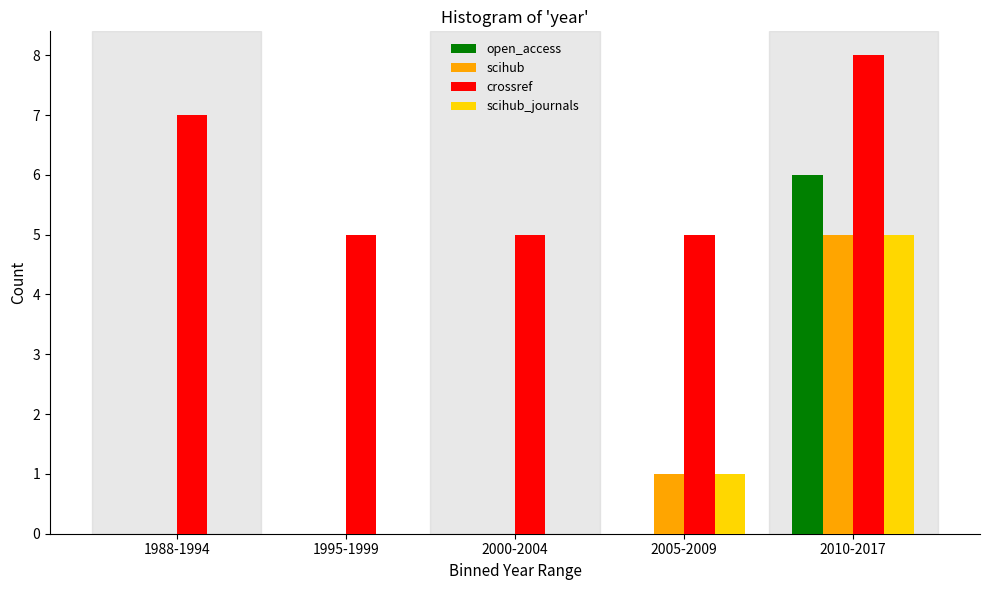

Reading right to left, list all the values displayed in this chart.

open_access: 2010-2017=6	2005-2009=0	2000-2004=0	1995-1999=0	1988-1994=0
scihub: 2010-2017=5	2005-2009=1	2000-2004=0	1995-1999=0	1988-1994=0
crossref: 2010-2017=8	2005-2009=5	2000-2004=5	1995-1999=5	1988-1994=7
scihub_journals: 2010-2017=5	2005-2009=1	2000-2004=0	1995-1999=0	1988-1994=0